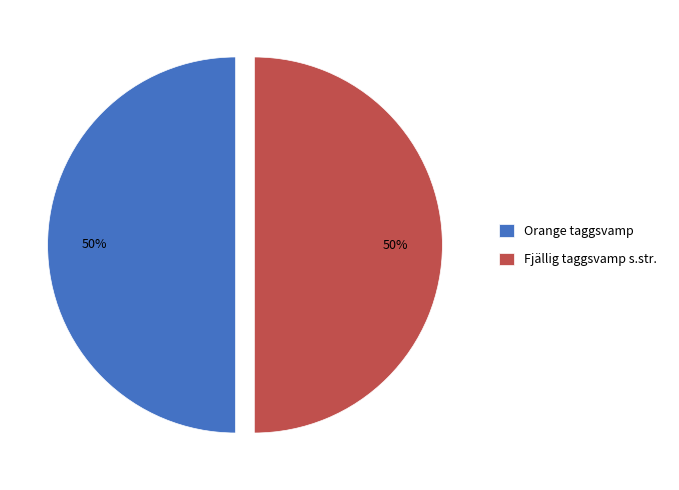

How many slices are in this pie chart?

2